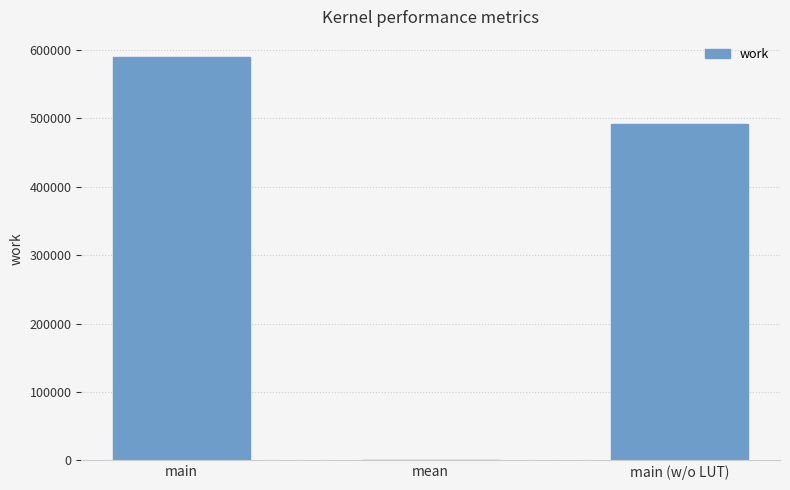

What is the average value?

360725